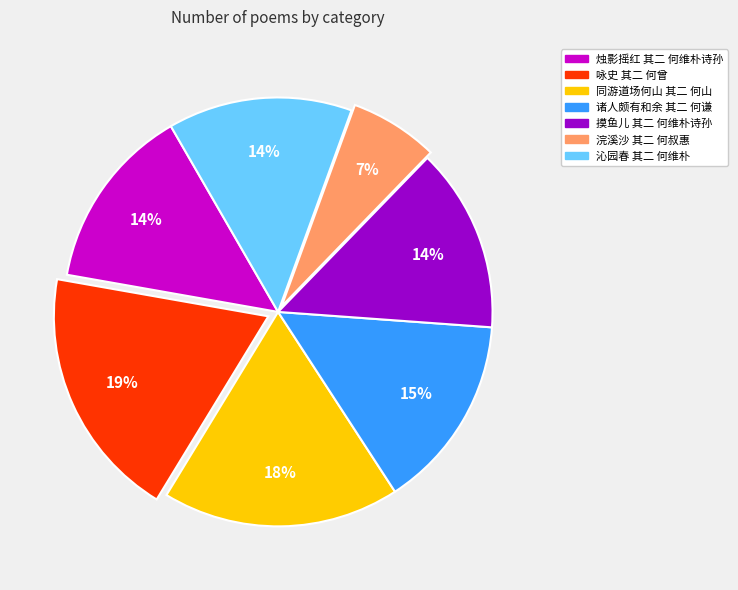

Which slice is the largest?

咏史 其二 何曾